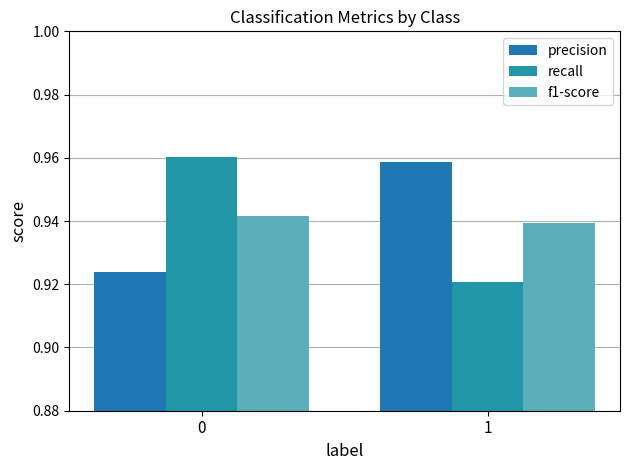

Rank the series at 1 from lowest to highest value.

recall, f1-score, precision